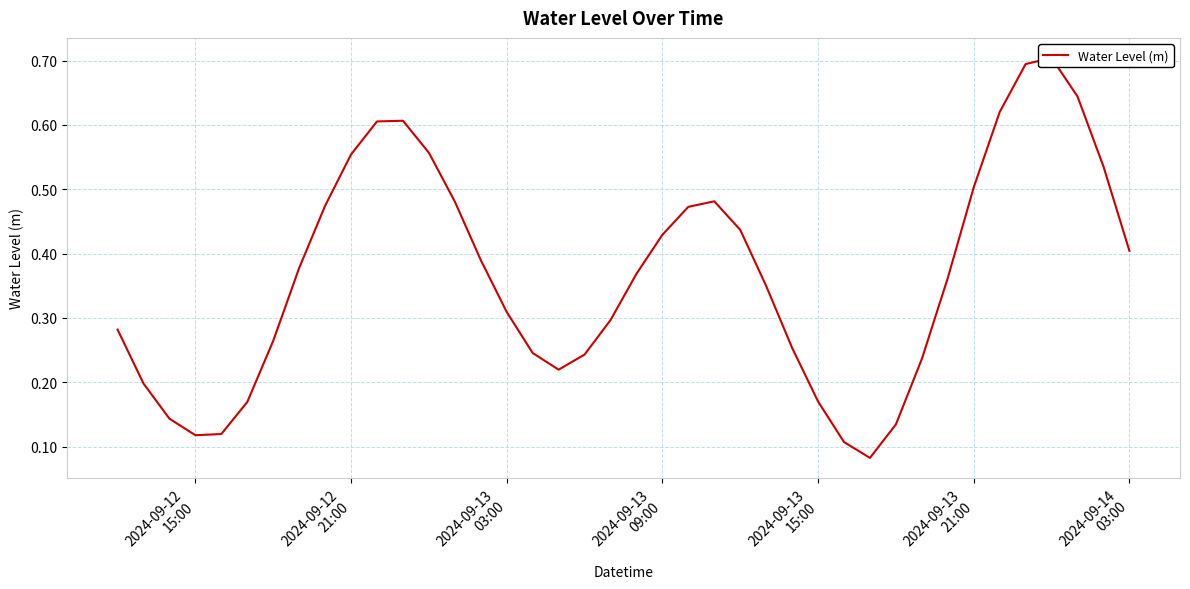

How many interior local valleys (lower than both neighbors) does the data have?

3